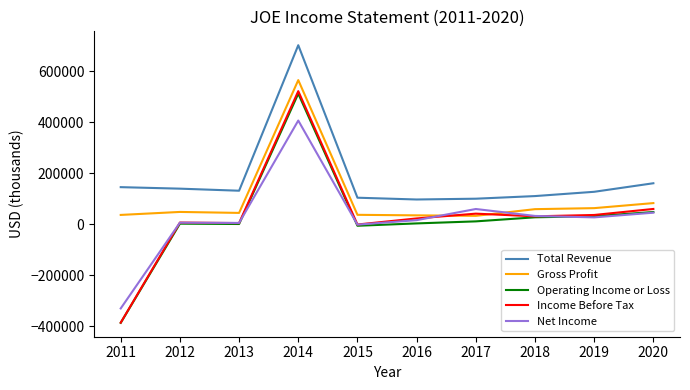

What is the approximate value of Income Before Tax at 2015?

-1200